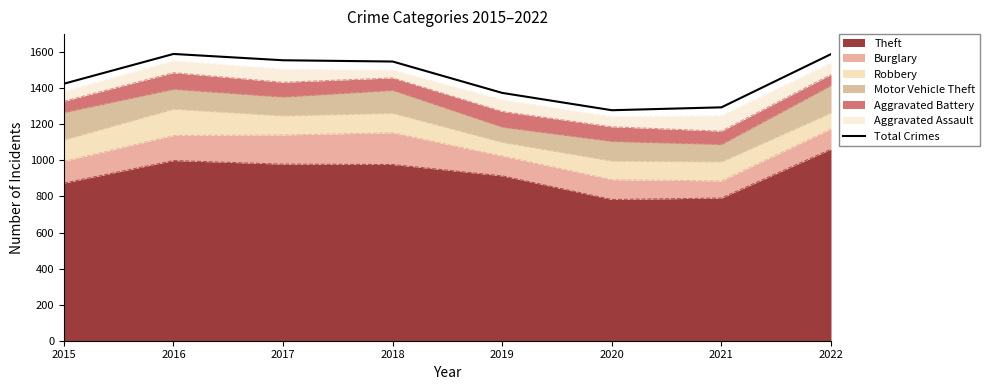

What is the sum of the values at 2022 and 2021?

2883